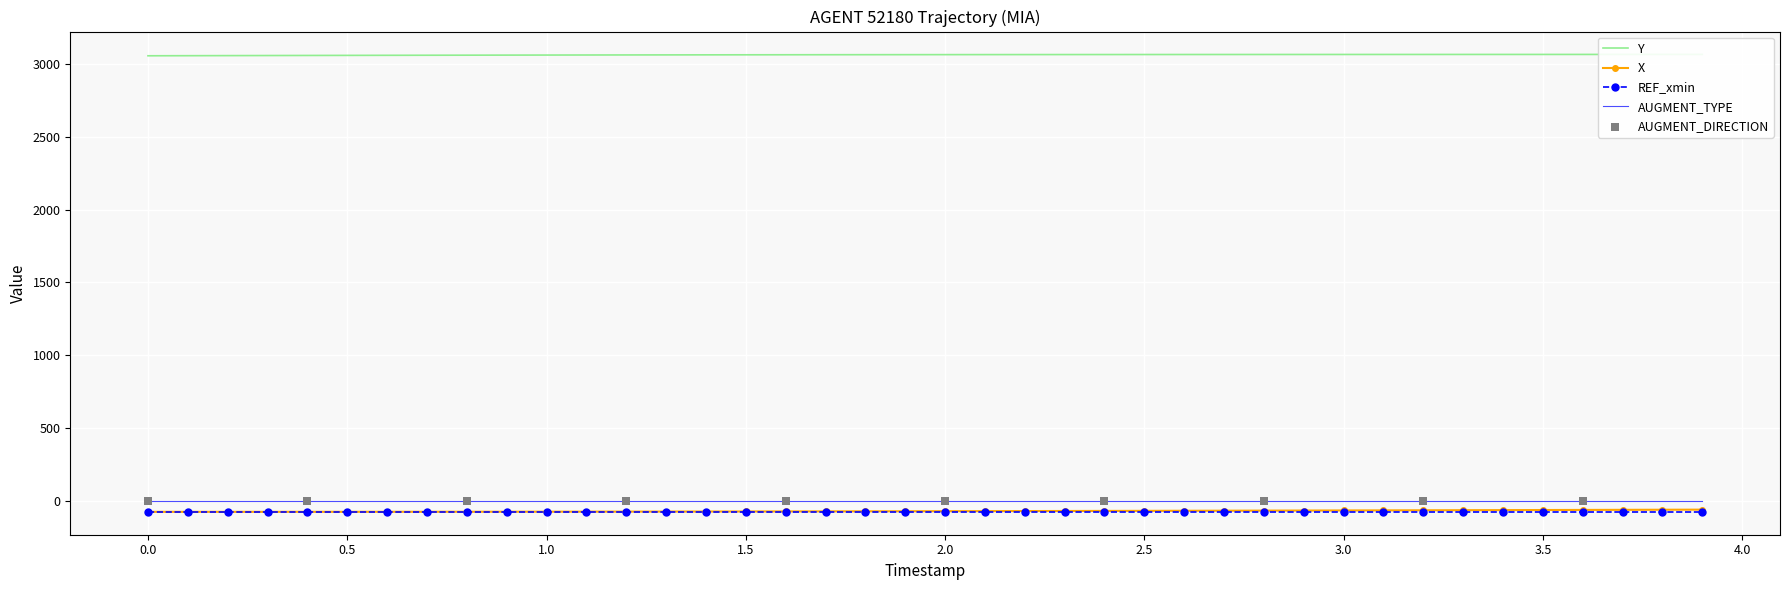

What are all the series names shown in the legend?

X, Y, REF_xmin, AUGMENT_TYPE, AUGMENT_DIRECTION